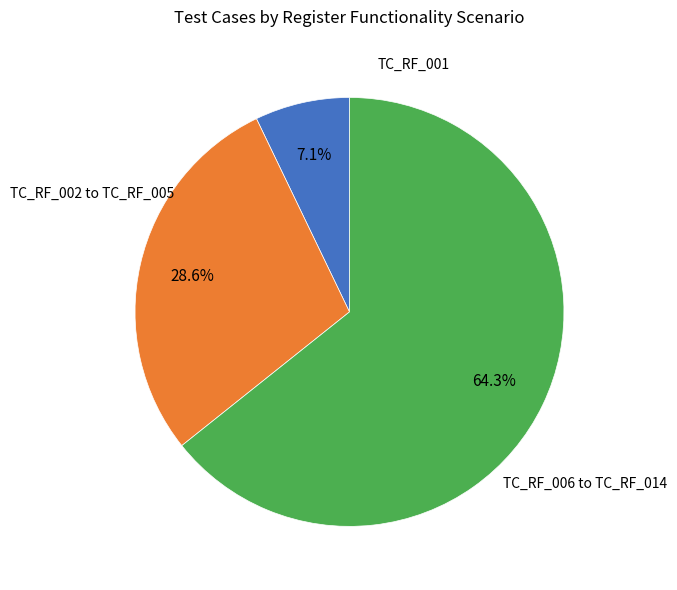

Is there any slice that represents more than half of the pie?

Yes